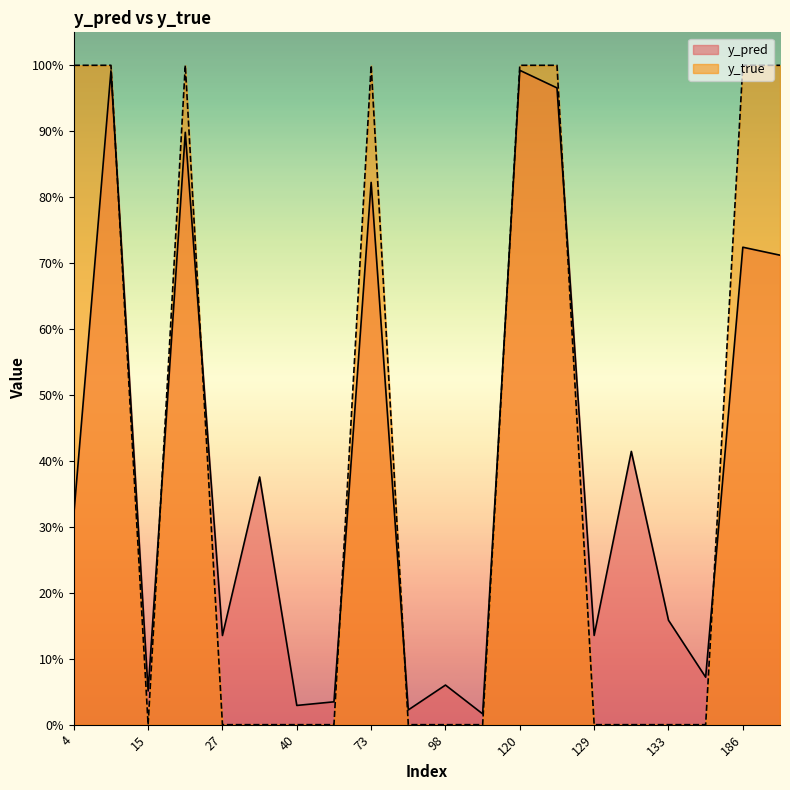

Which series has the largest range (max minus min)?

y_true